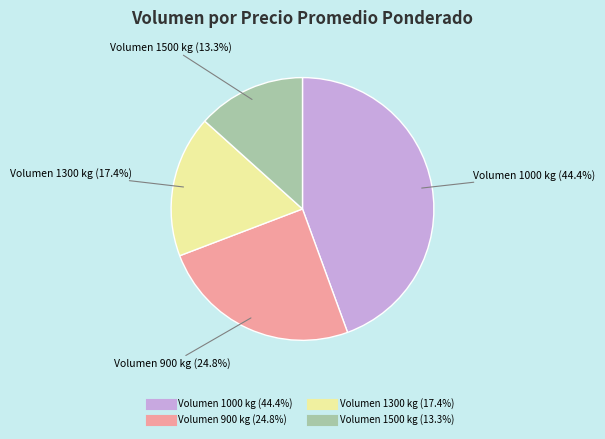

To the nearest percent, what is the average slice percentage?

25%